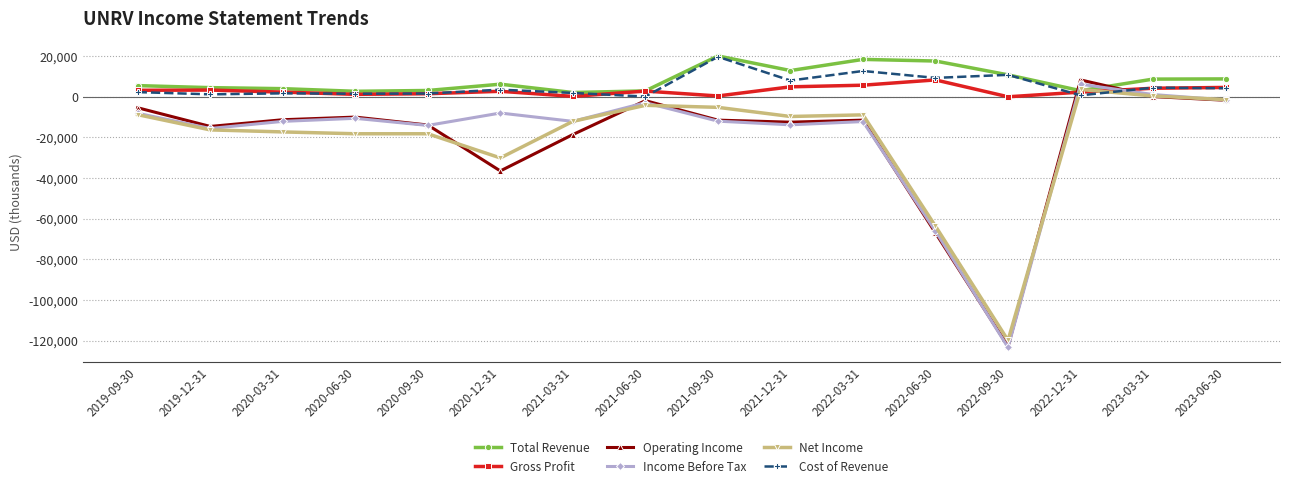

How many times do Net Income and Total Revenue cross each other?

2